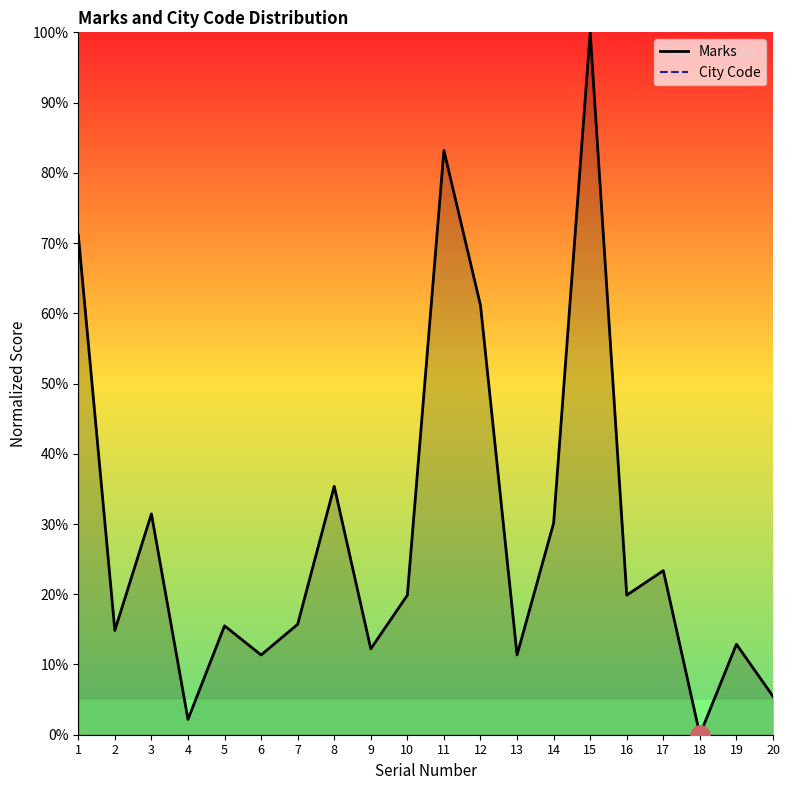

At 8, list the series in order from smallest to largest.

Marks, City Code